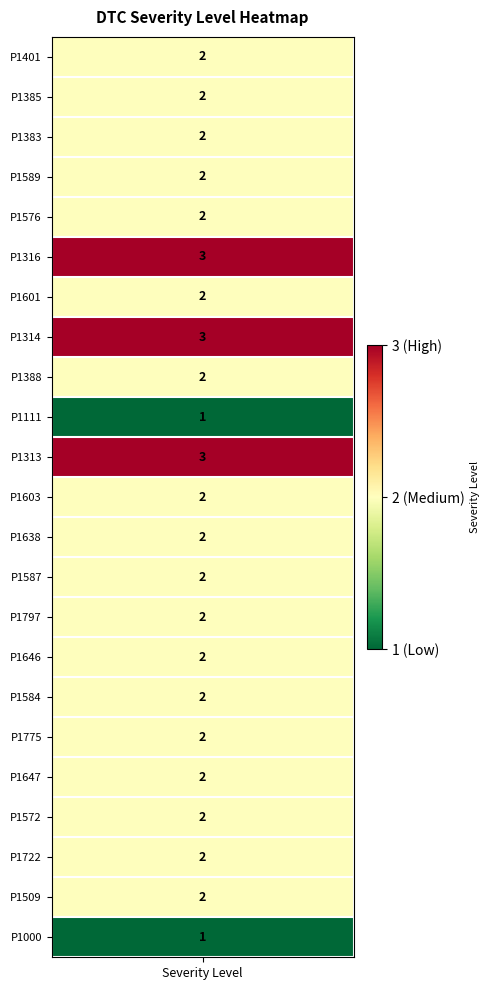

Between 7 and 4, which is larger?

7